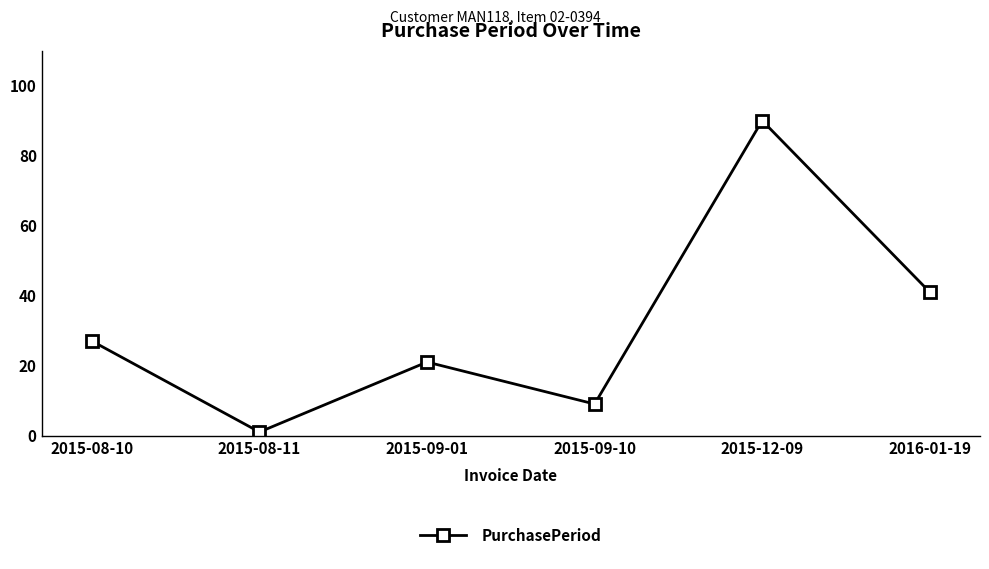

Rank the categories by value from highest to lowest.

2015-12-09, 2016-01-19, 2015-08-10, 2015-09-01, 2015-09-10, 2015-08-11